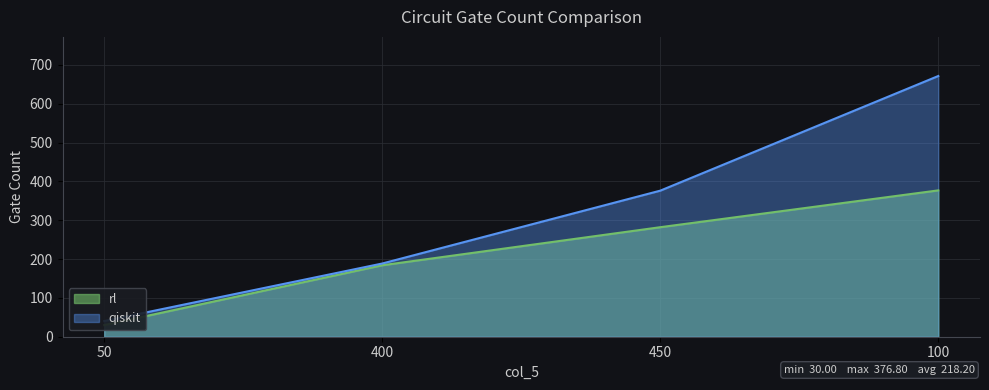

Read the rl value at 400.

184.0